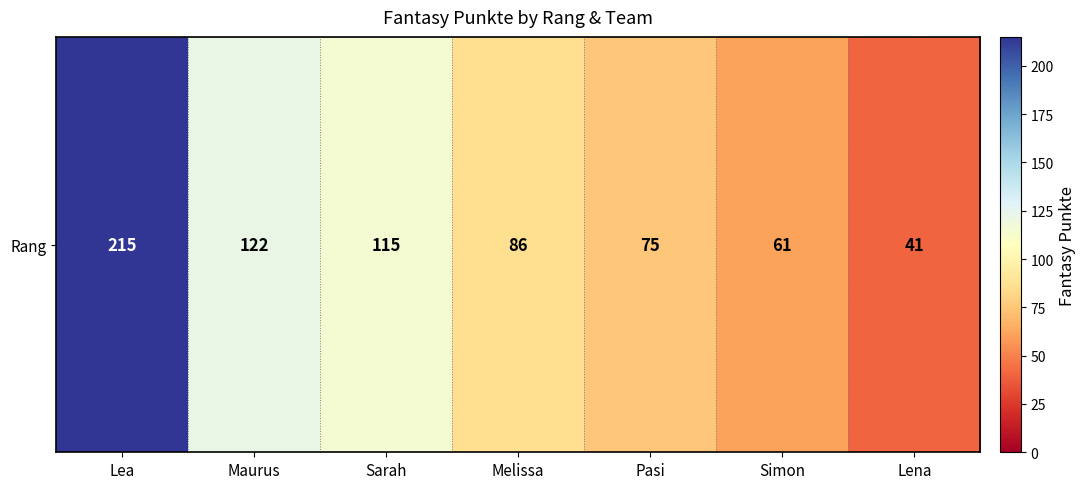

The value at Lena is 26. True or false?

False